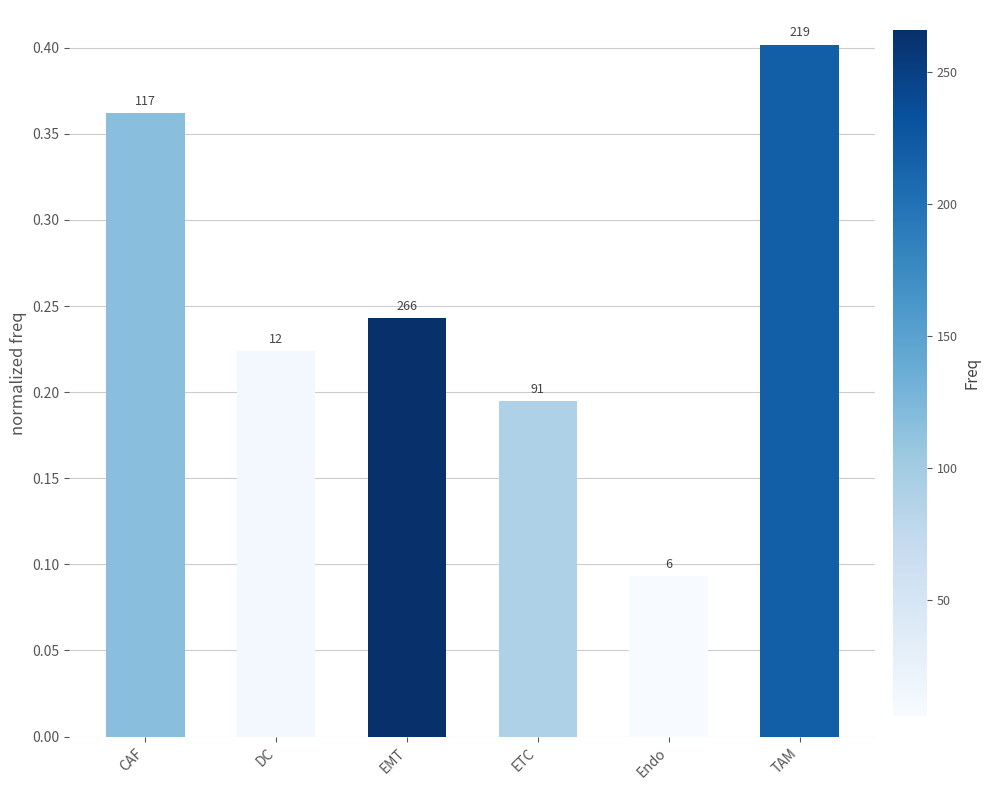

Rank the categories by value from highest to lowest.

TAM, CAF, EMT, DC, ETC, Endo